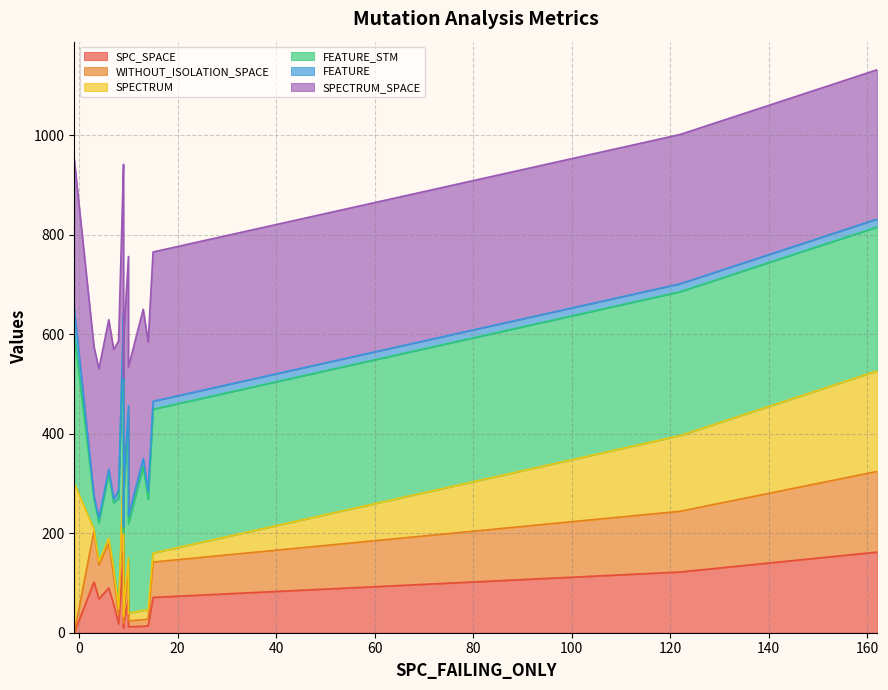

The value of SPECTRUM at 10 is 15. True or false?

True